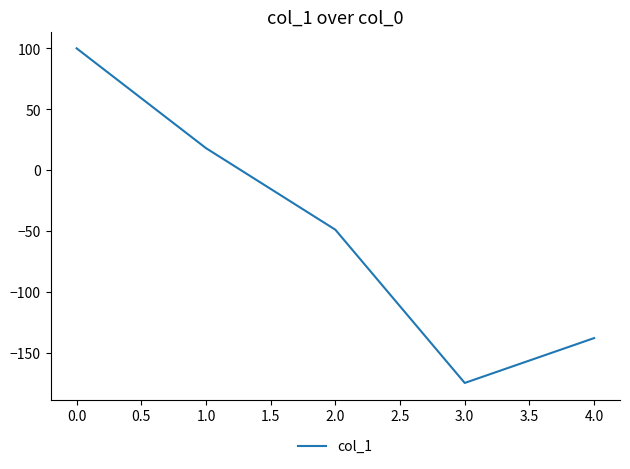

At which category does the data reach its first local valley?

3.0